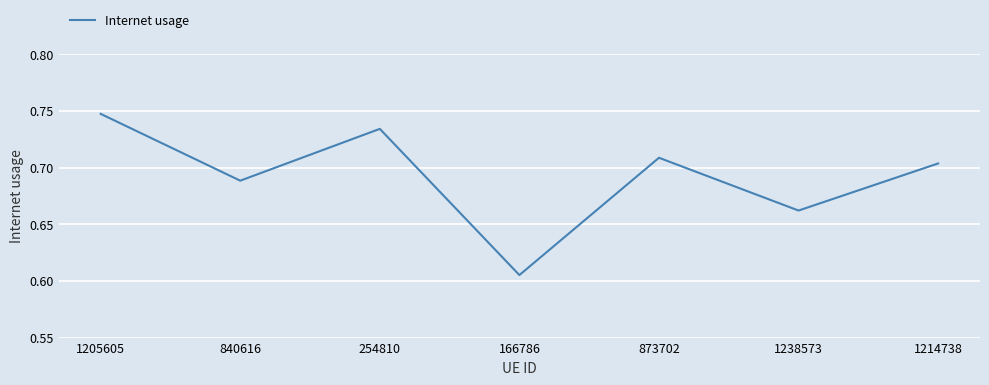

Which label corresponds to the largest value in the chart?

1205605